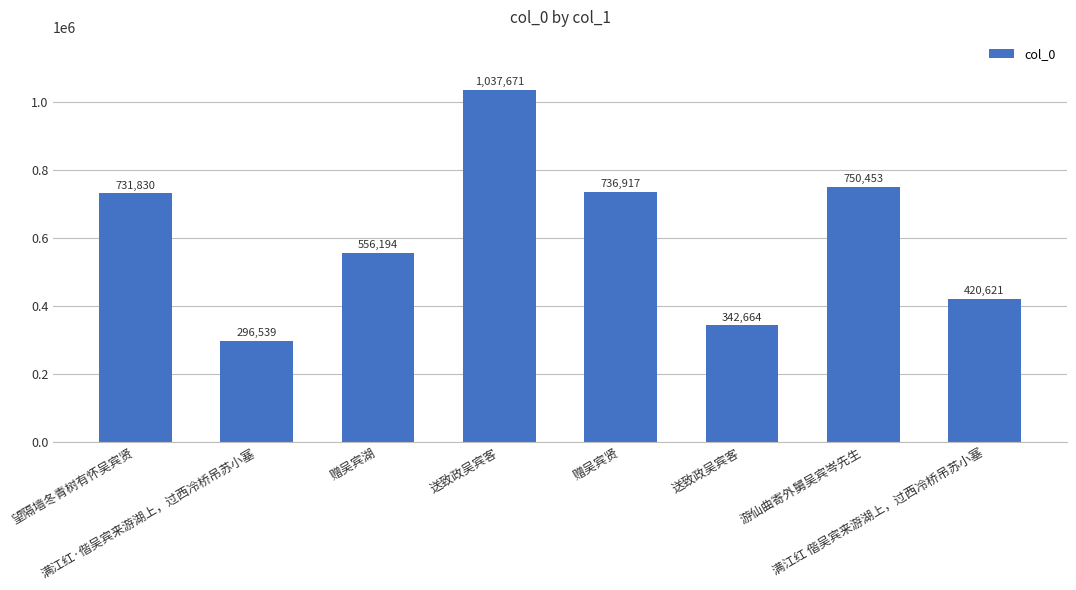

List the labels in order of value, largest first.

送致政吴宾客, 游仙曲寄外舅吴宾岑先生, 赠吴宾贤, 望隔墙冬青树有怀吴宾贤, 赠吴宾湖, 满江红 偕吴宾来游湖上，过西冷桥吊苏小塞, 送致政吴宾客, 满江红·偕吴宾来游湖上，过西冷桥吊苏小塞